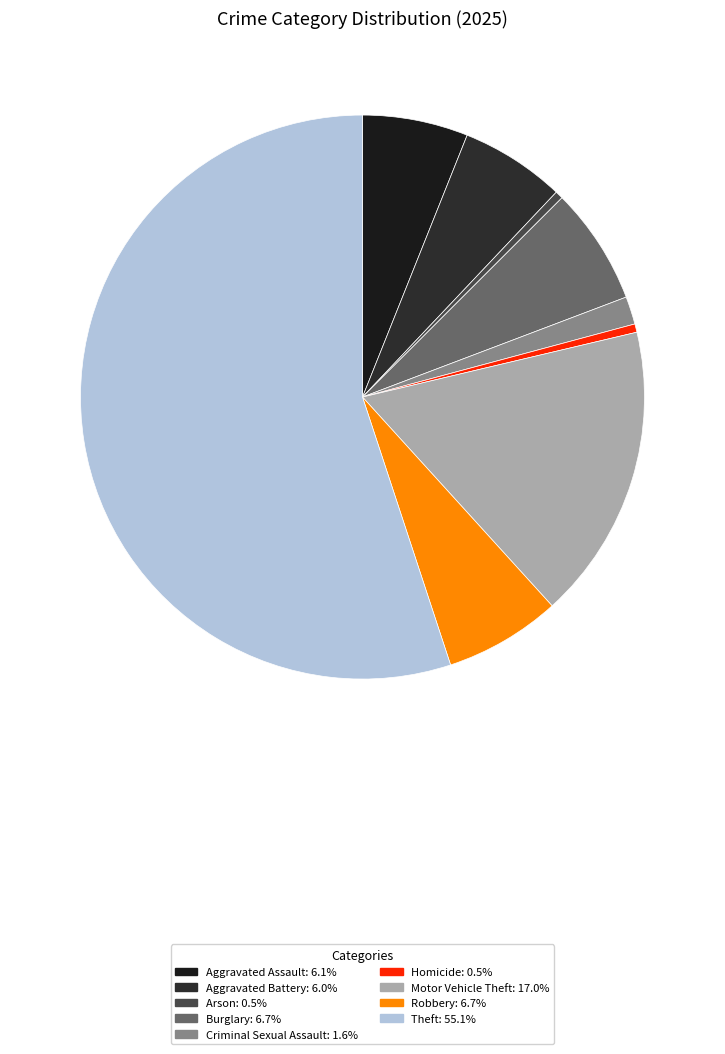

True or false: Theft accounts for 48% of the total.

False